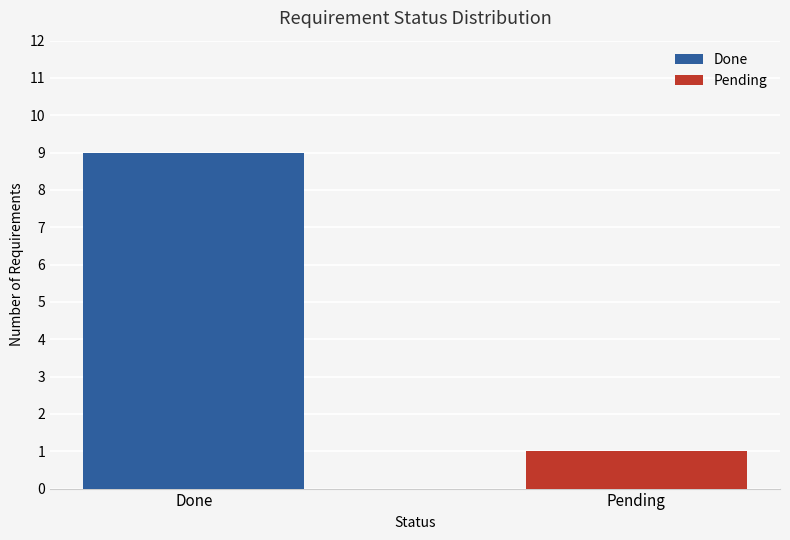

How many values are below 9?

1